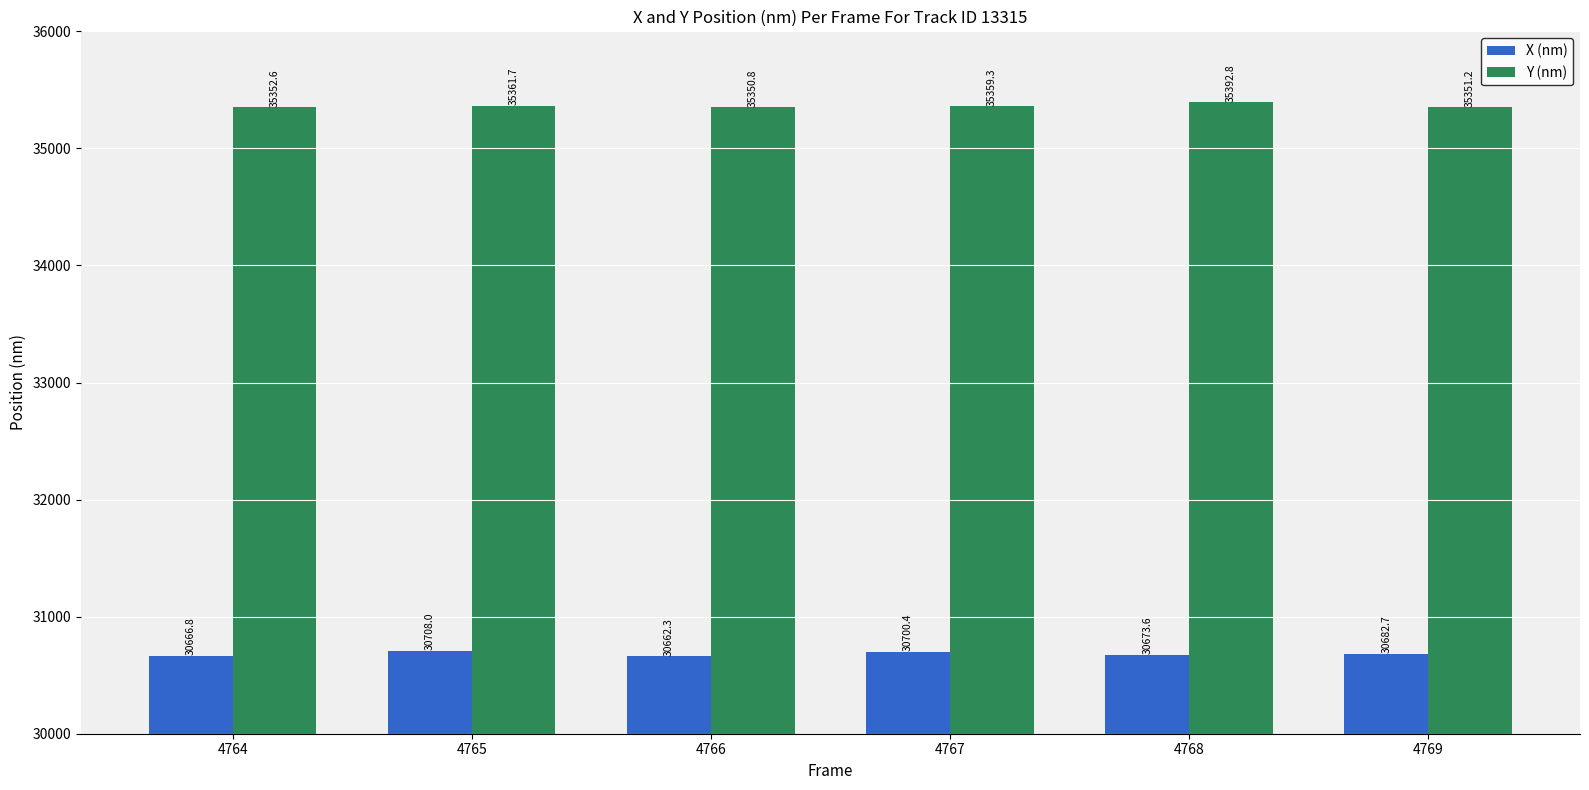

How many bars are there in total?

12